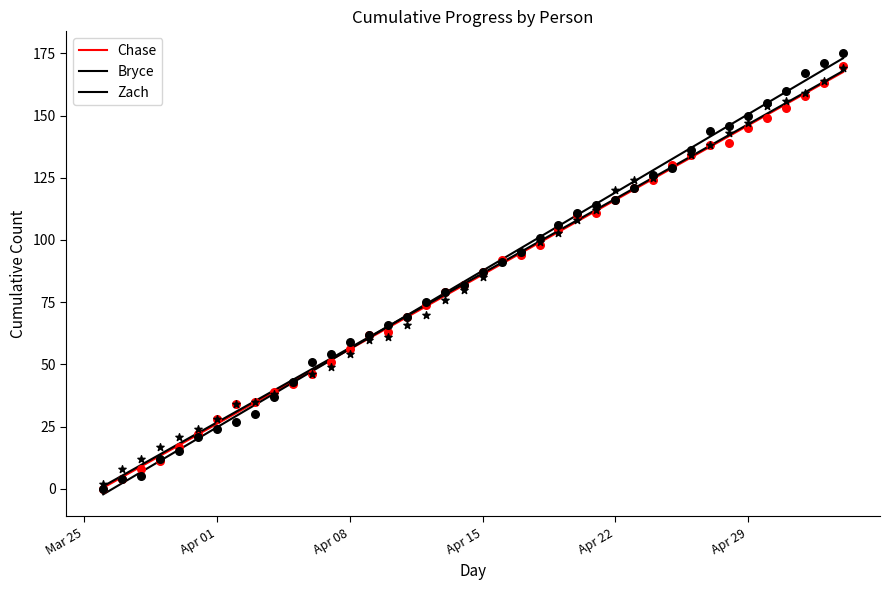

Which series has the largest Y range (max minus min)?

Bryce